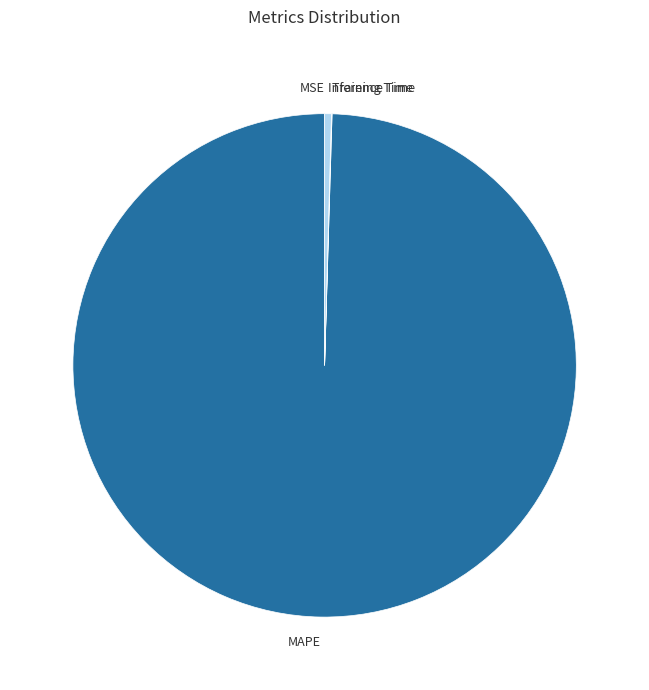

Which slice is the largest?

MAPE